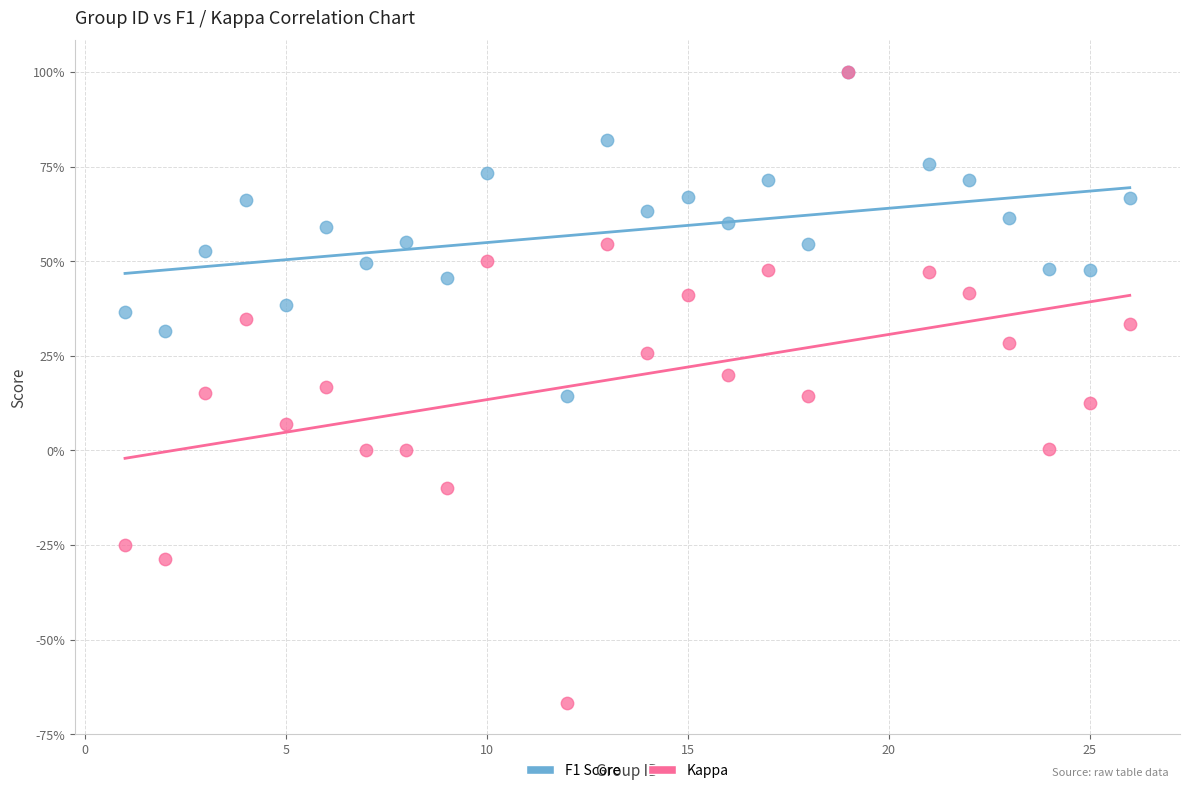

What are all the series names shown in the legend?

F1 Score, Kappa